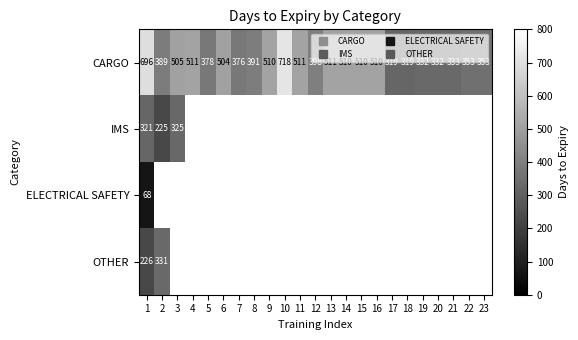

At how many categories does at least one series exceed 191?

23